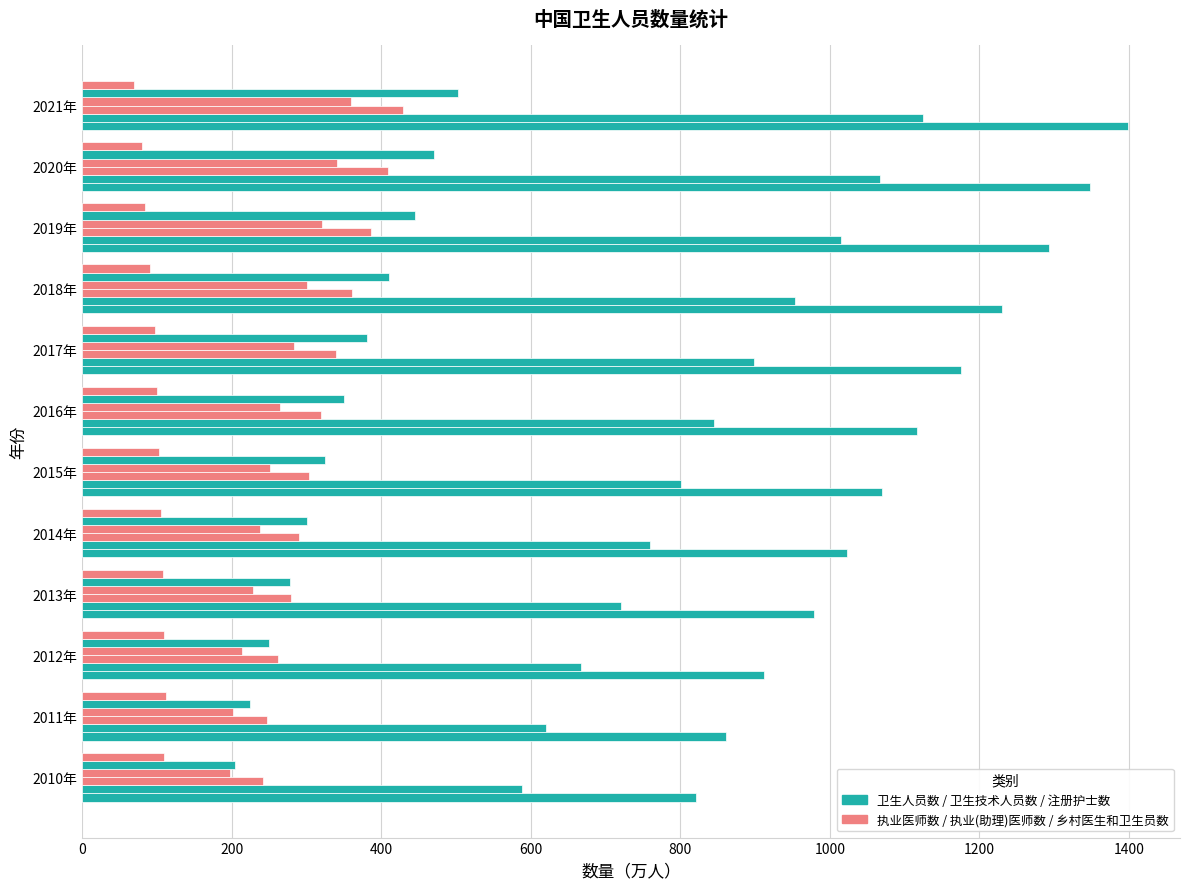

How many data points does each series have?

12